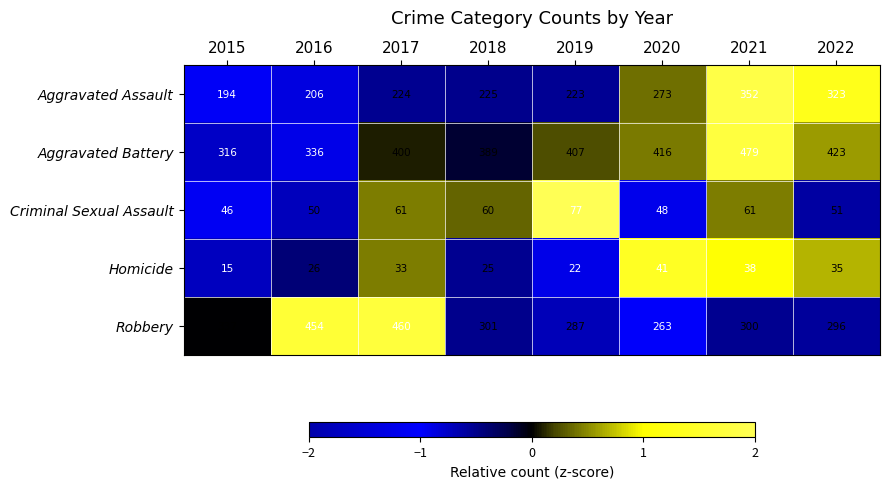

What value does the Criminal Sexual Assault series have at 2016, to the nearest 5?

50